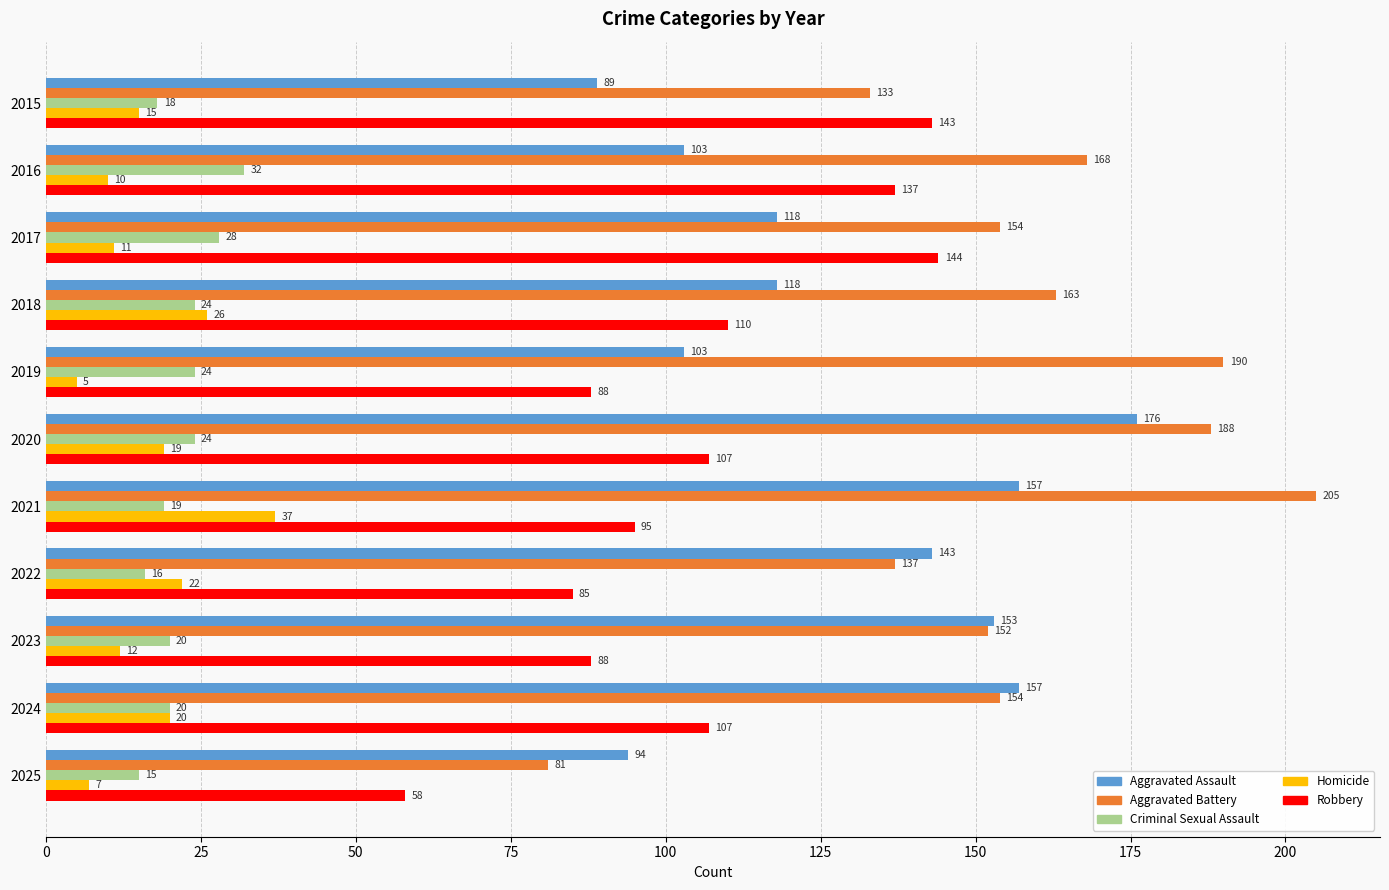

What is the smallest value displayed?

5